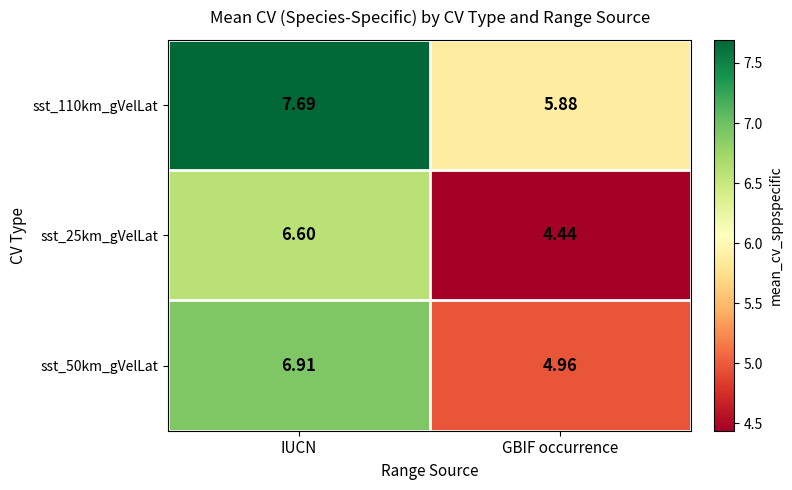

Which series has the largest total across all categories?

sst_110km_gVelLat